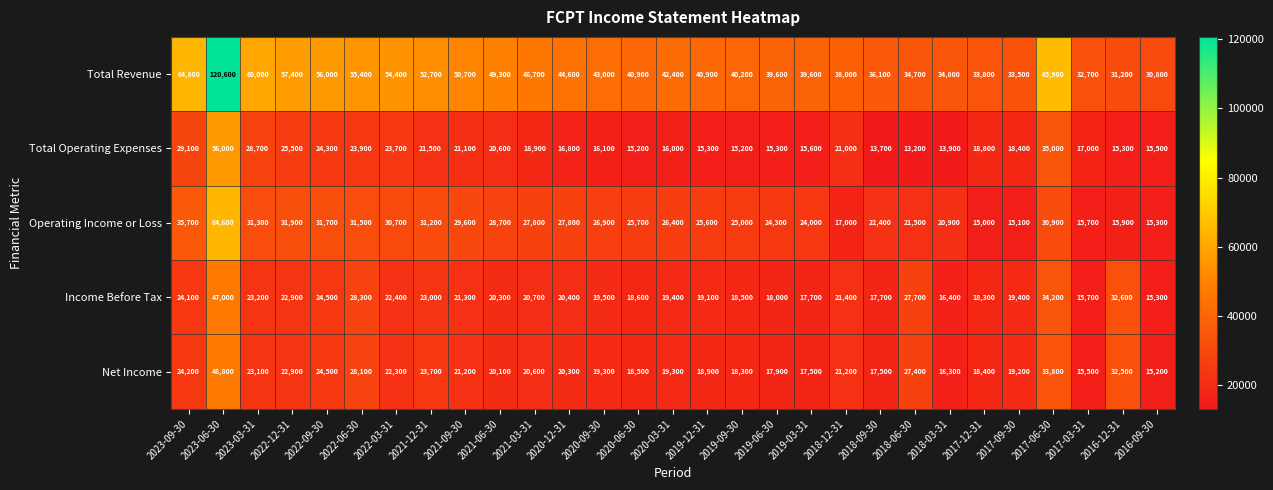

Which series has the largest range (max minus min)?

Total Revenue